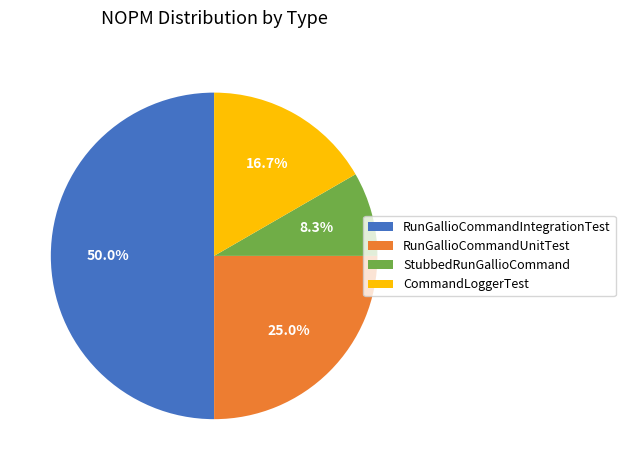

Is it true that CommandLoggerTest is 31% of the pie?

False